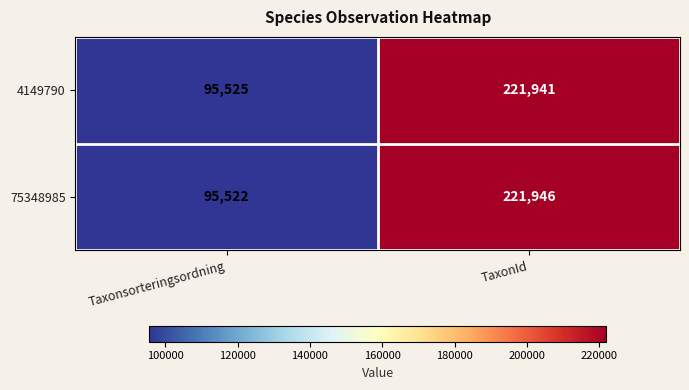

Which category has the highest value in the 75348985 series?

TaxonId